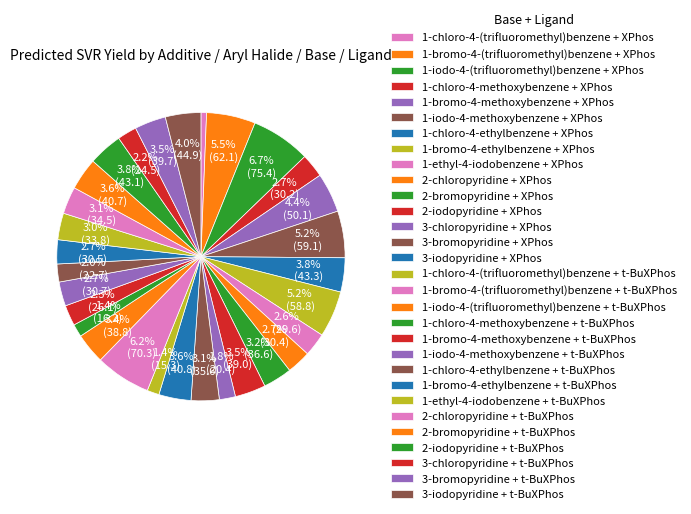

Does any single category account for the majority?

No